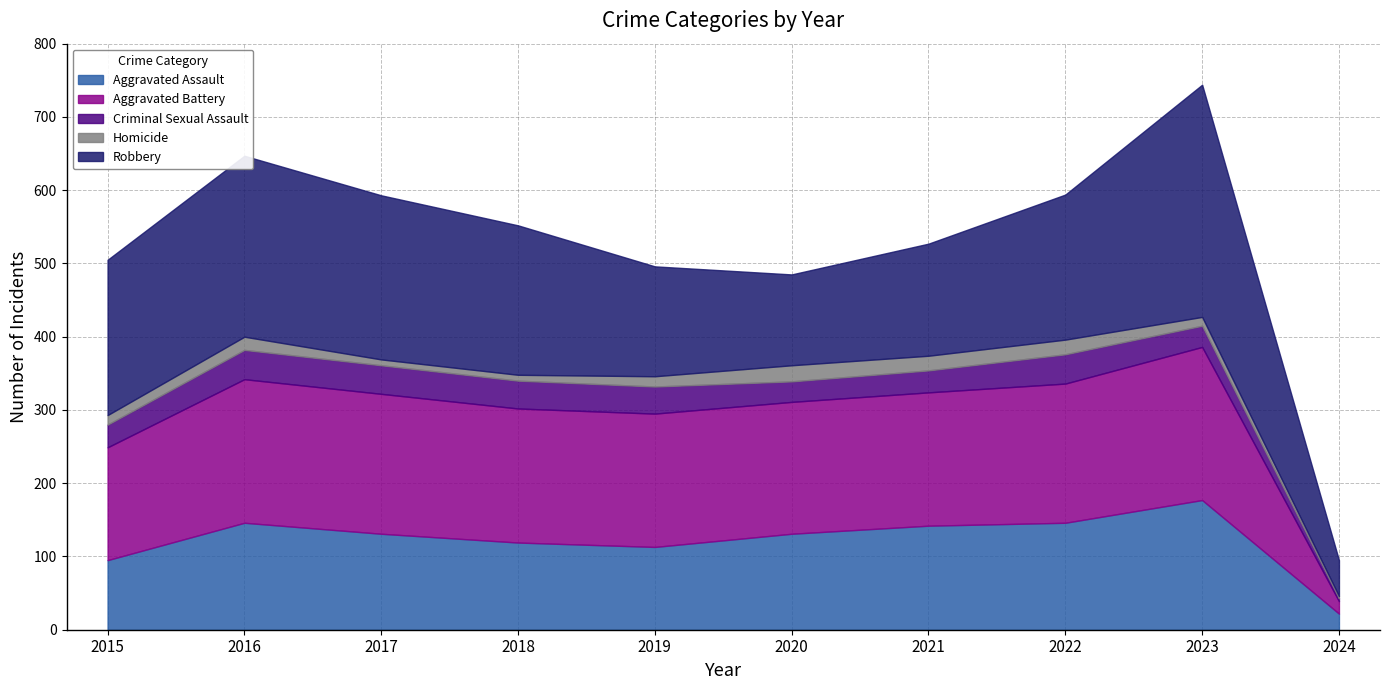

True or false: Aggravated Assault has a value of 162 at 2018.

False